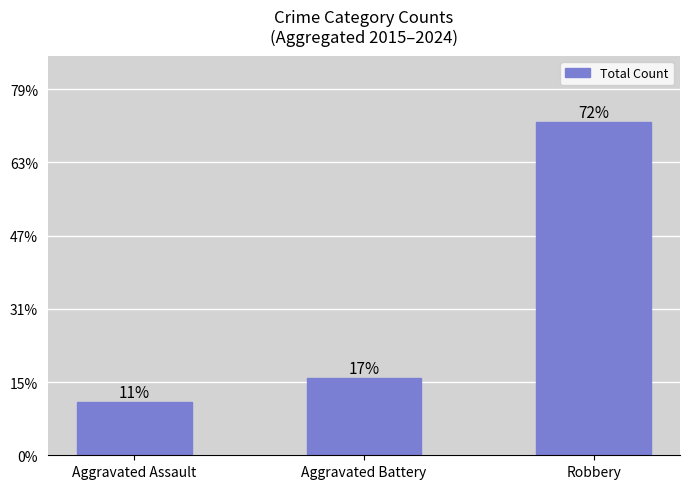

What is the change in value from Aggravated Battery to Robbery?

+232